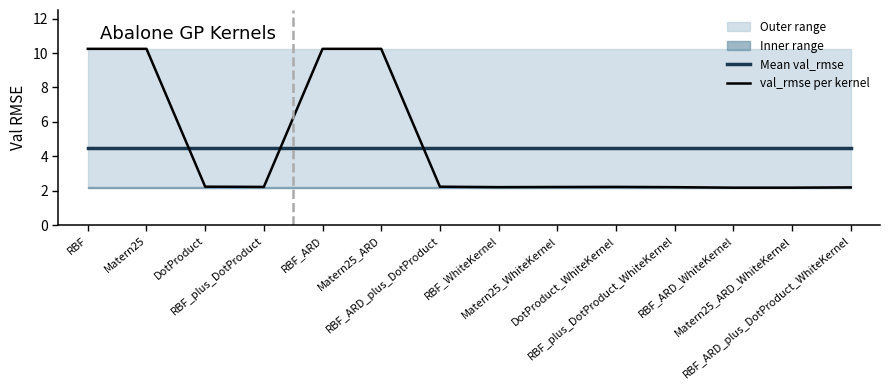

After their last crossing, which series has the higher values: val_rmse per kernel or Mean val_rmse?

Mean val_rmse